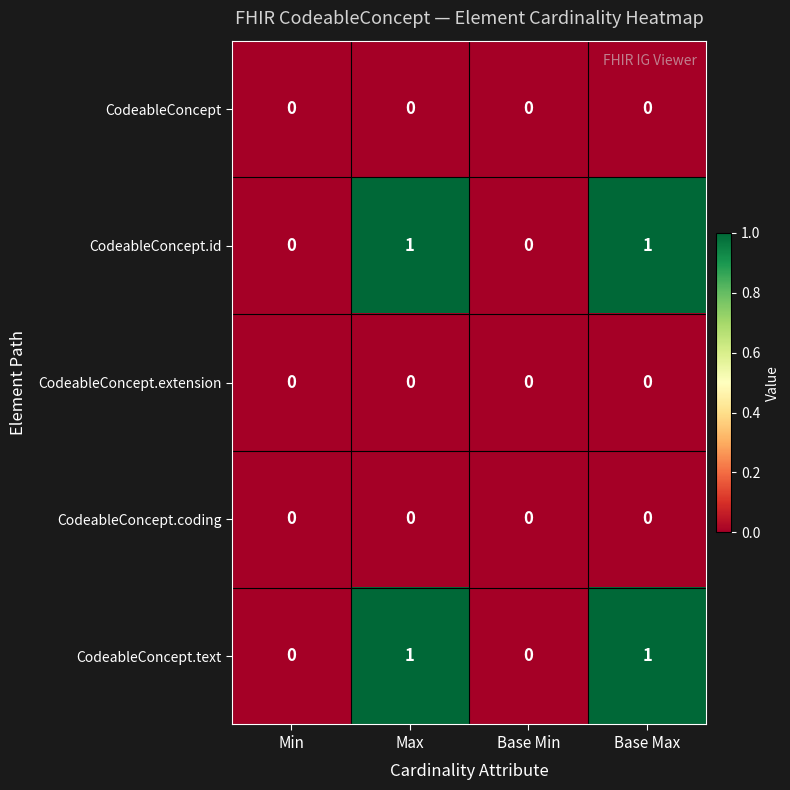

Reading right to left, extract all data points from this chart.

CodeableConcept: Base Max=0	Base Min=0	Max=0	Min=0
CodeableConcept.id: Base Max=1	Base Min=0	Max=1	Min=0
CodeableConcept.extension: Base Max=0	Base Min=0	Max=0	Min=0
CodeableConcept.coding: Base Max=0	Base Min=0	Max=0	Min=0
CodeableConcept.text: Base Max=1	Base Min=0	Max=1	Min=0